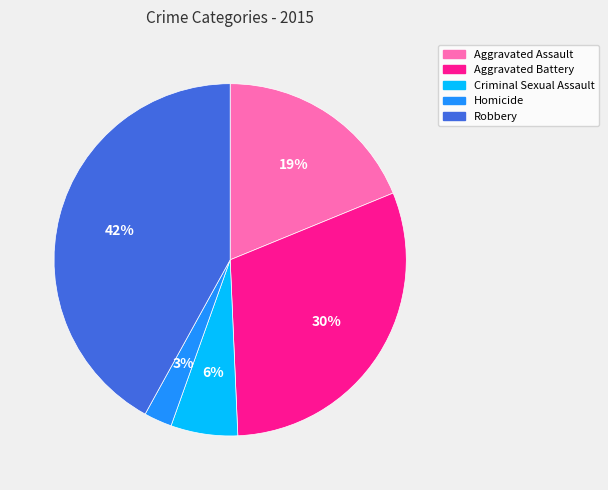

To the nearest percent, what percentage of the pie is Aggravated Battery?

30%